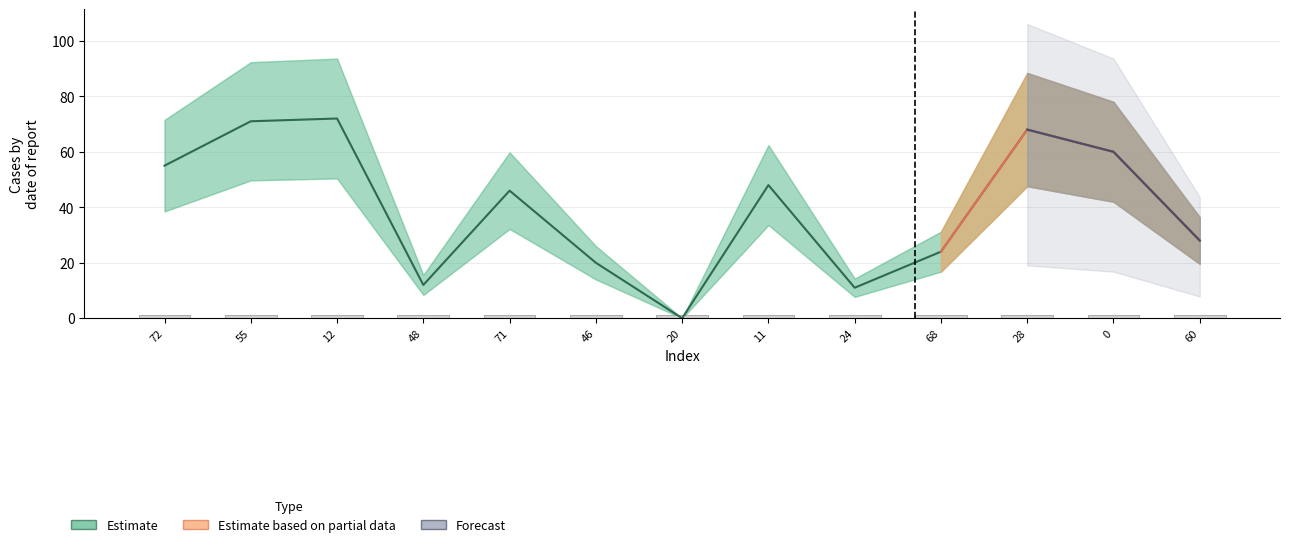

What is the change in value from 55 to 24?

-60